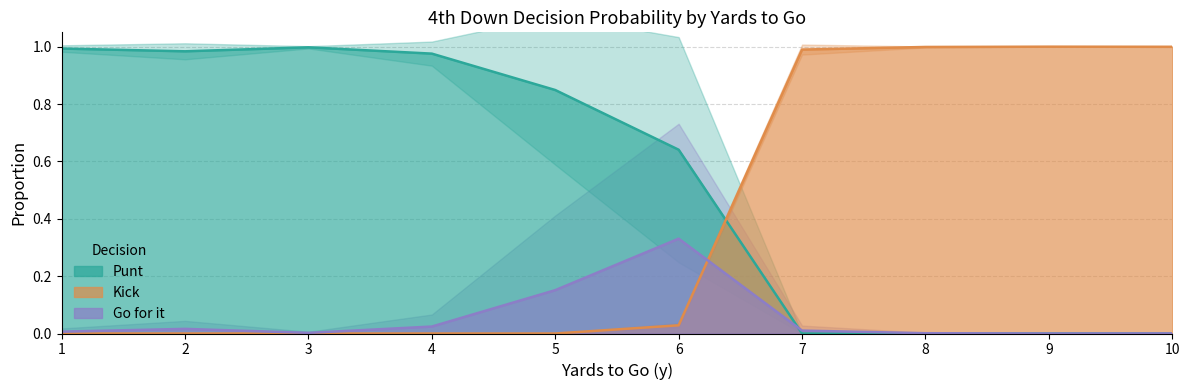

Does the chart display data point markers on the line(s)?

No